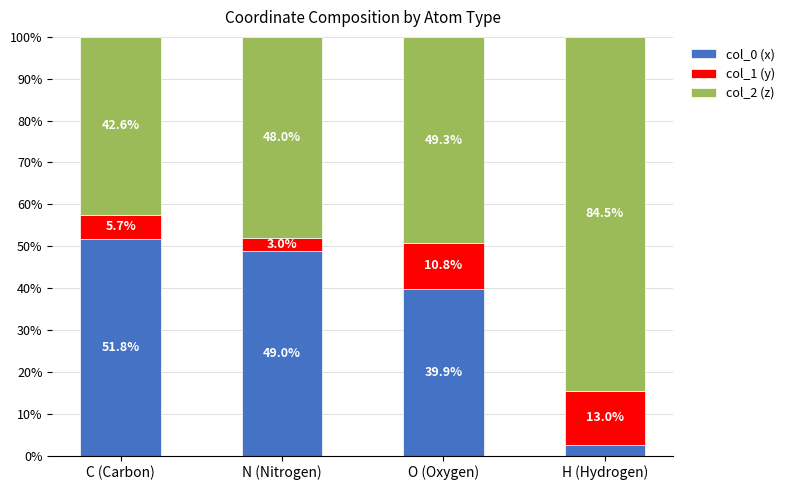

What is the difference between the second highest and second lowest values in the col_0 (x) series?

9.1